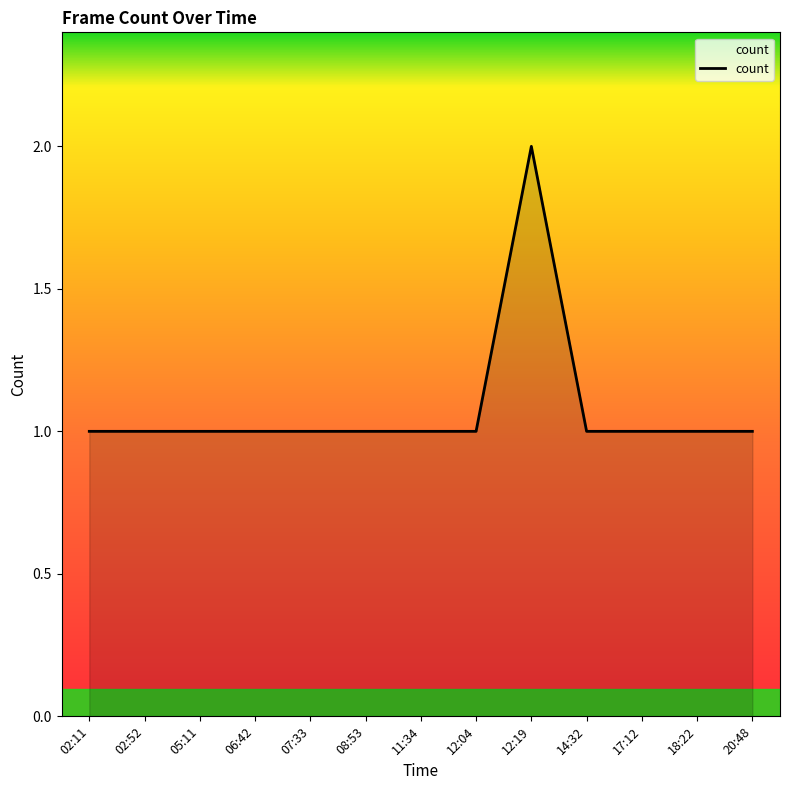

What is the greatest value displayed?

2